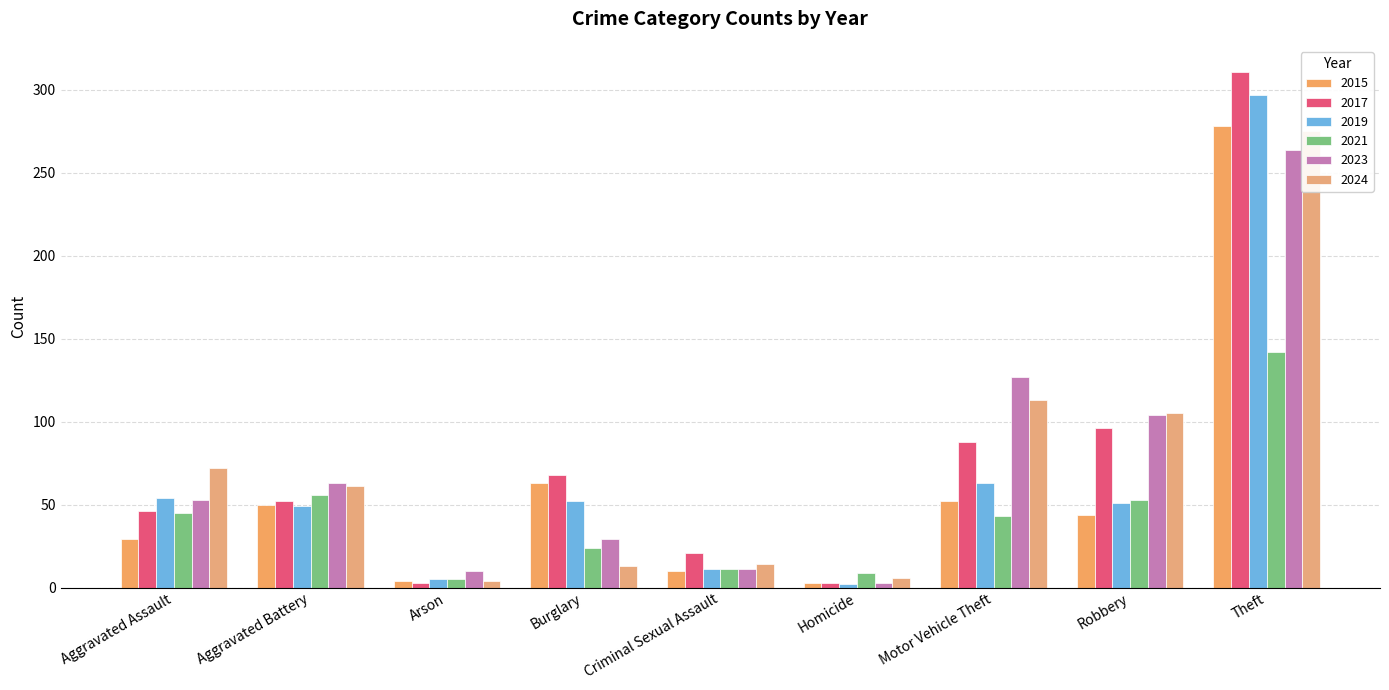

Reading left to right, transcribe all the data shown in this chart.

2015: Aggravated Assault=29	Aggravated Battery=50	Arson=4	Burglary=63	Criminal Sexual Assault=10	Homicide=3	Motor Vehicle Theft=52	Robbery=44	Theft=278
2017: Aggravated Assault=46	Aggravated Battery=52	Arson=3	Burglary=68	Criminal Sexual Assault=21	Homicide=3	Motor Vehicle Theft=88	Robbery=96	Theft=311
2019: Aggravated Assault=54	Aggravated Battery=49	Arson=5	Burglary=52	Criminal Sexual Assault=11	Homicide=2	Motor Vehicle Theft=63	Robbery=51	Theft=297
2021: Aggravated Assault=45	Aggravated Battery=56	Arson=5	Burglary=24	Criminal Sexual Assault=11	Homicide=9	Motor Vehicle Theft=43	Robbery=53	Theft=142
2023: Aggravated Assault=53	Aggravated Battery=63	Arson=10	Burglary=29	Criminal Sexual Assault=11	Homicide=3	Motor Vehicle Theft=127	Robbery=104	Theft=264
2024: Aggravated Assault=72	Aggravated Battery=61	Arson=4	Burglary=13	Criminal Sexual Assault=14	Homicide=6	Motor Vehicle Theft=113	Robbery=105	Theft=275